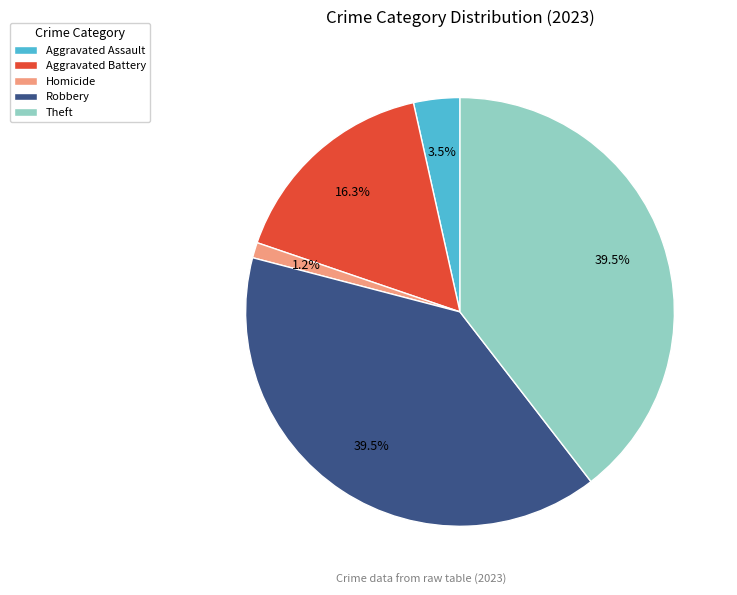

Is there any slice that represents more than half of the pie?

No